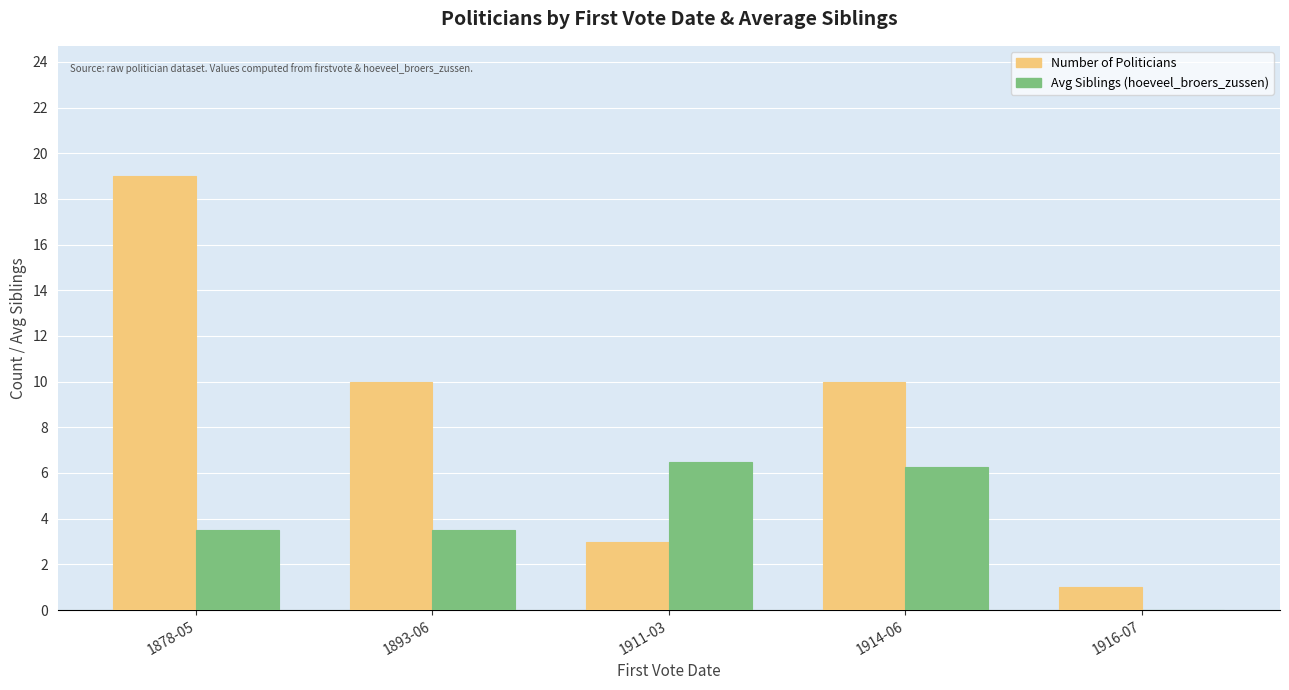

Between 1878-05 and 1893-06, which series saw the biggest shift?

Number of Politicians